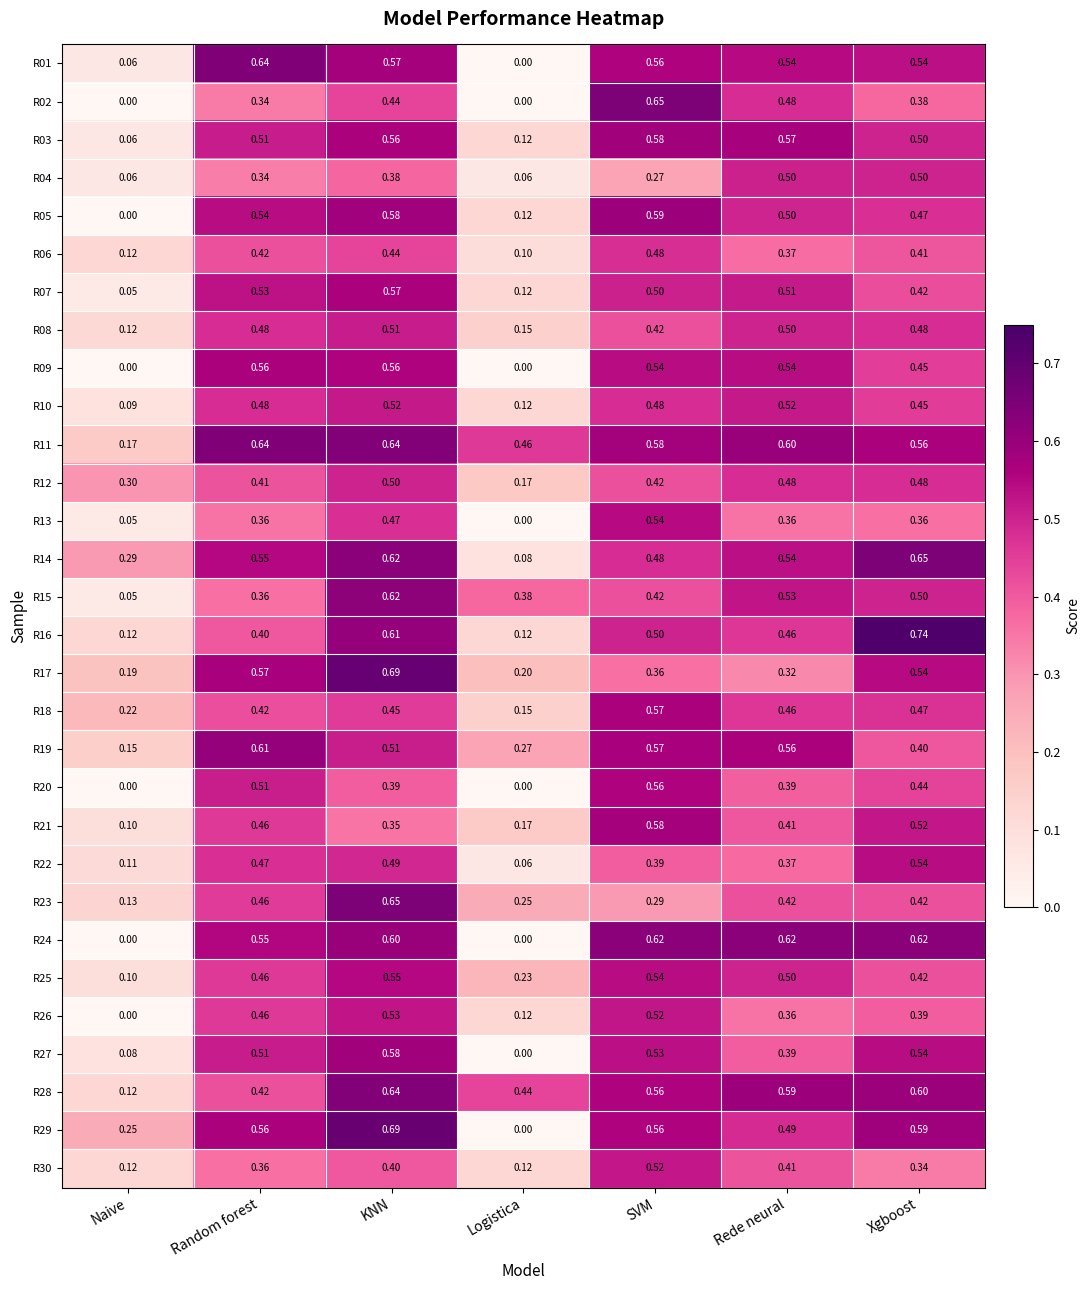

Where is R03 nearest to the value 0?

Naive